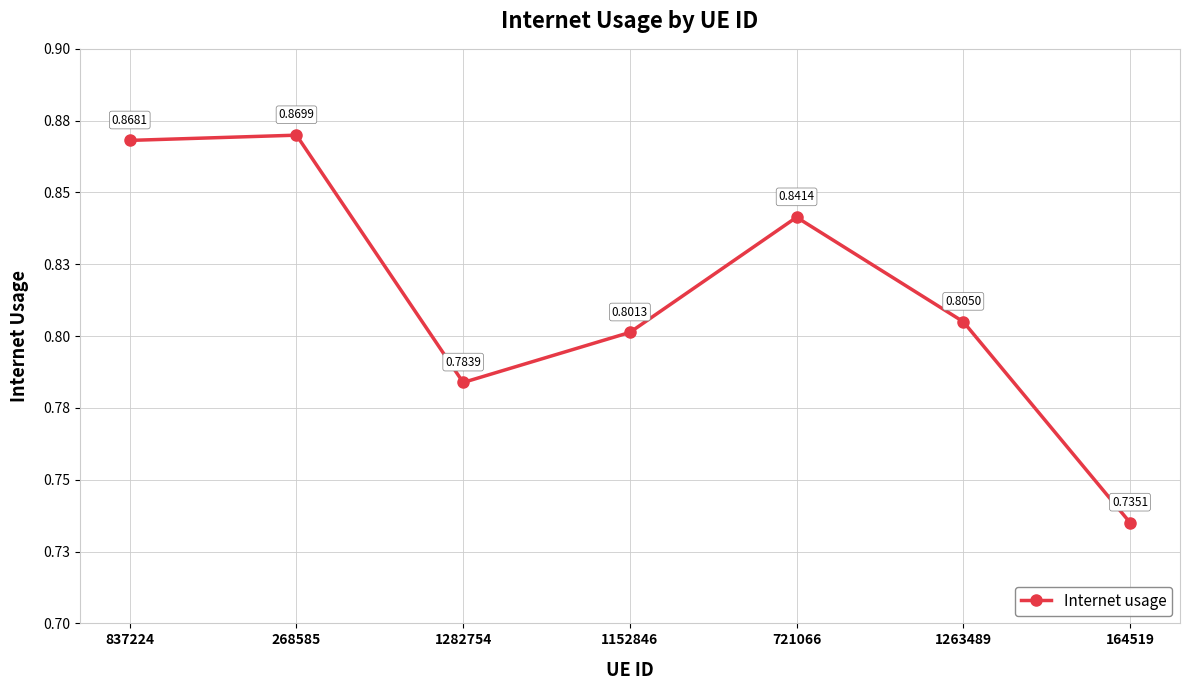

Is this an area chart (filled region under the line)?

No